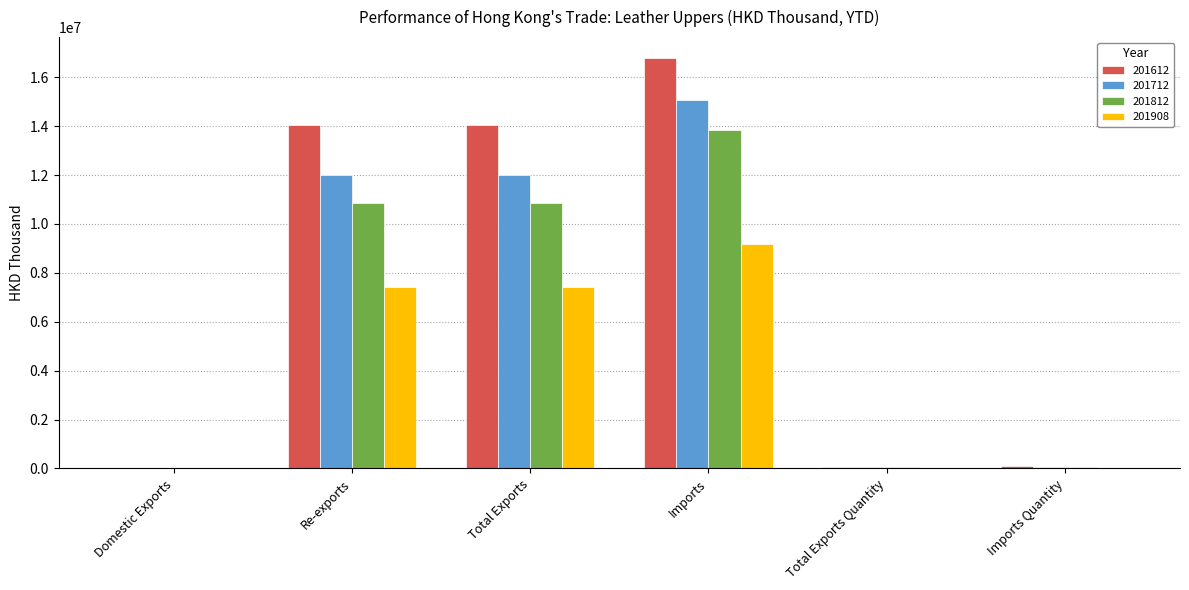

Which category has the highest value across all series?

Imports